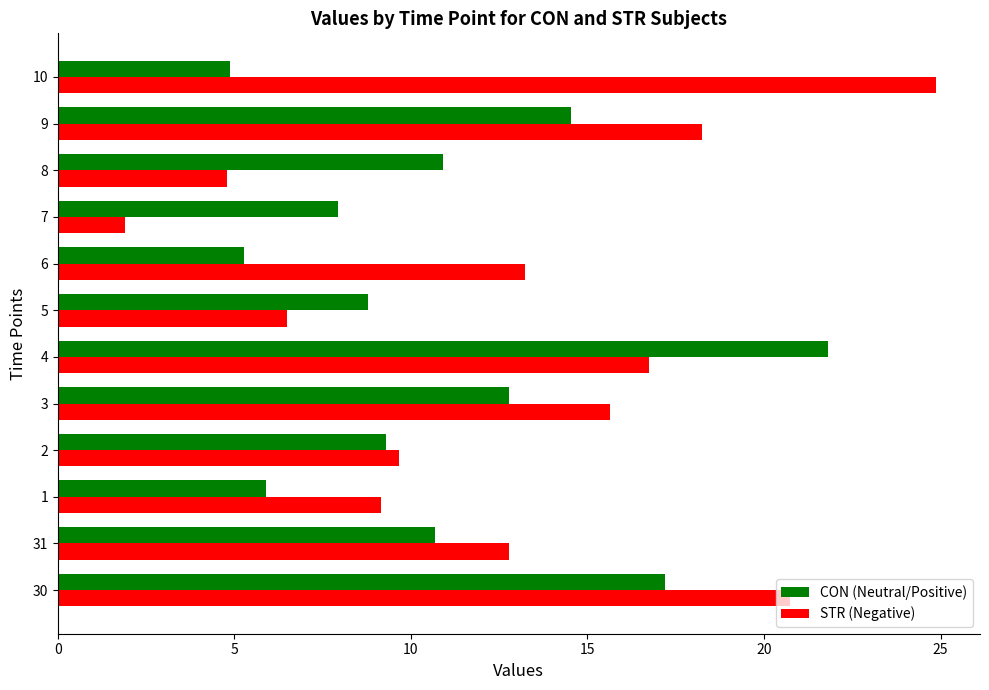

True or false: CON (Neutral/Positive) has a value of 12.8 at 3.

True